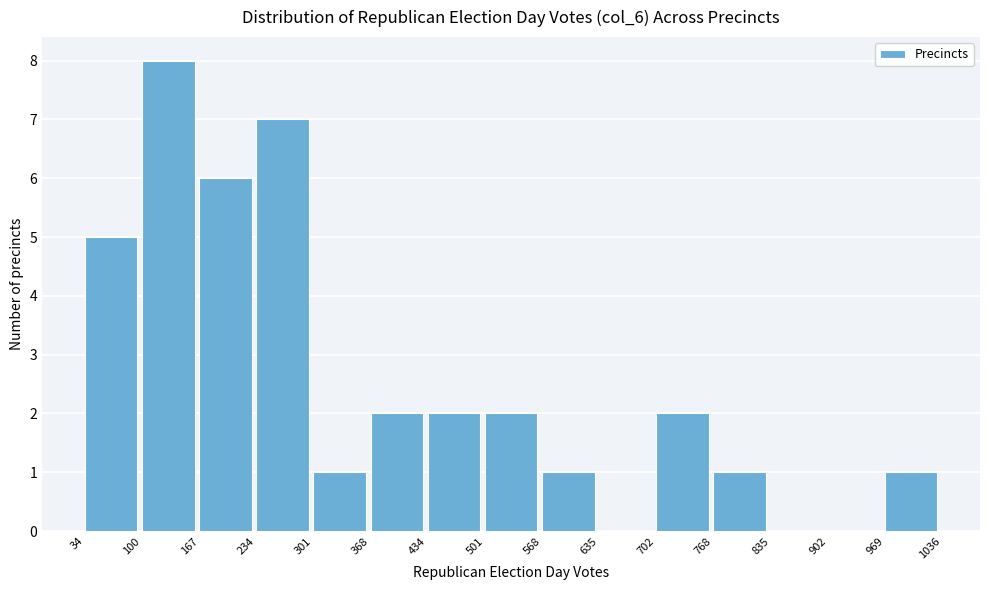

Over which range of the x-axis is the bar tallest?

100 to 167